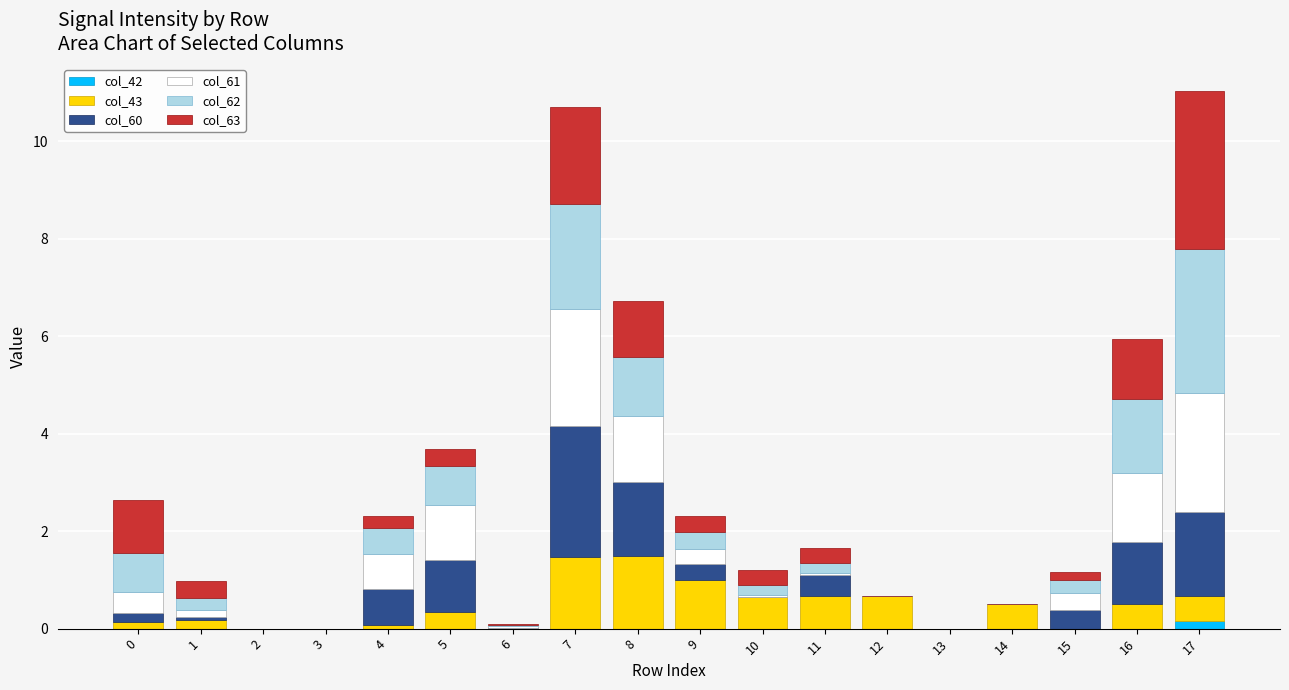

What is the difference between the maximum and minimum values in the col_62 series?

3.0